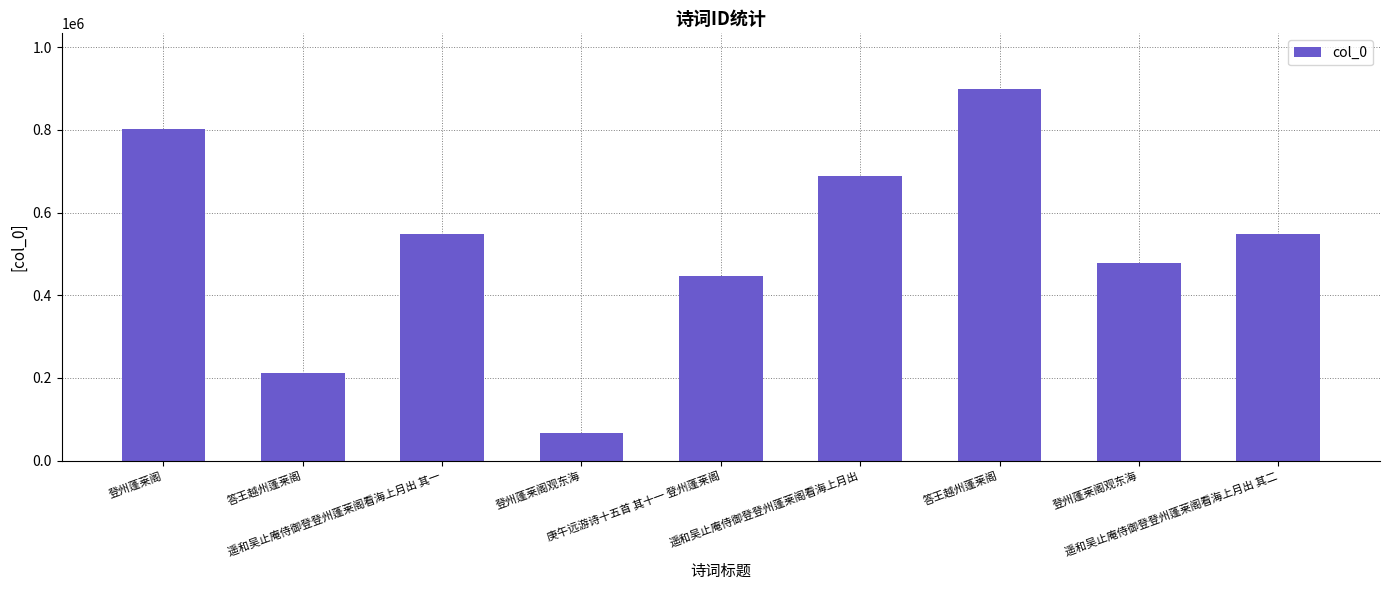

Reading left to right, transcribe all the data shown in this chart.

801752	211154	548410	65901	447203	687563	898536	477033	548411